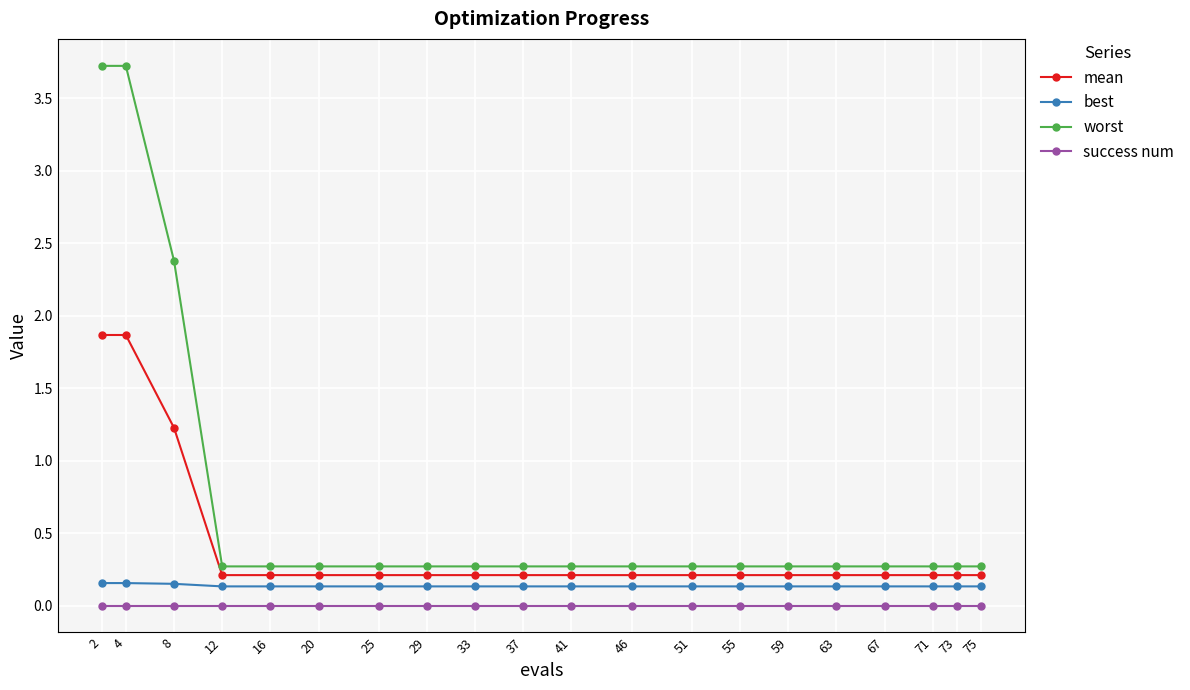

What is the maximum value for worst?

3.7